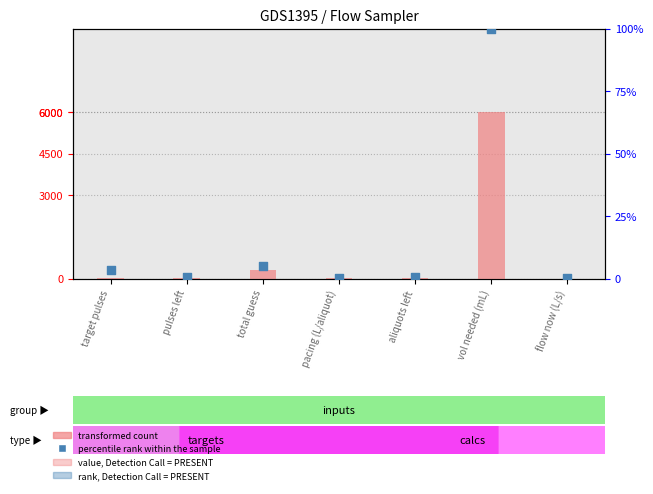

Which series has the largest total across all categories?

transformed count